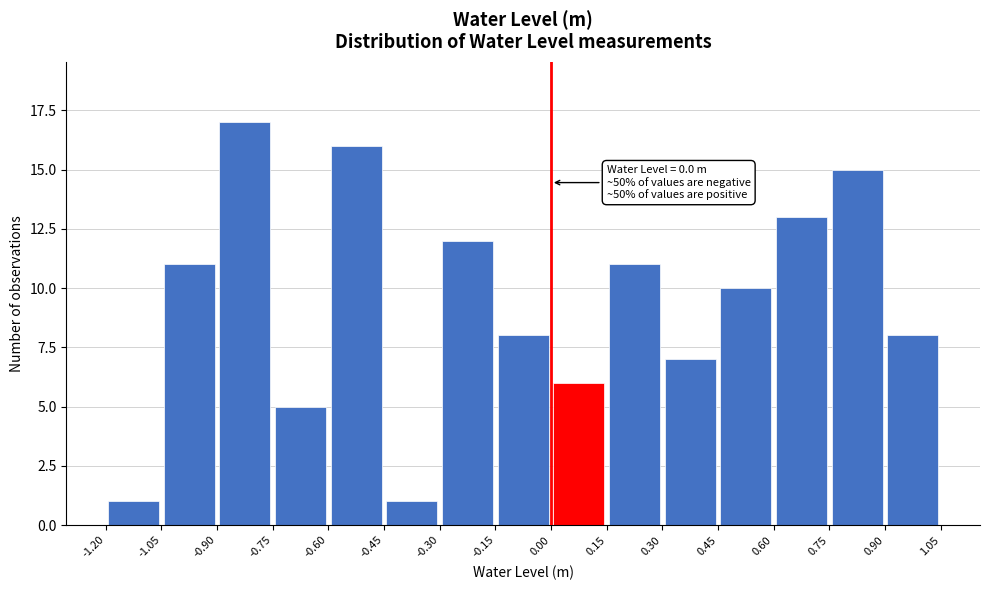

Which range on the x-axis has the tallest bar?

-0.90 to -0.75